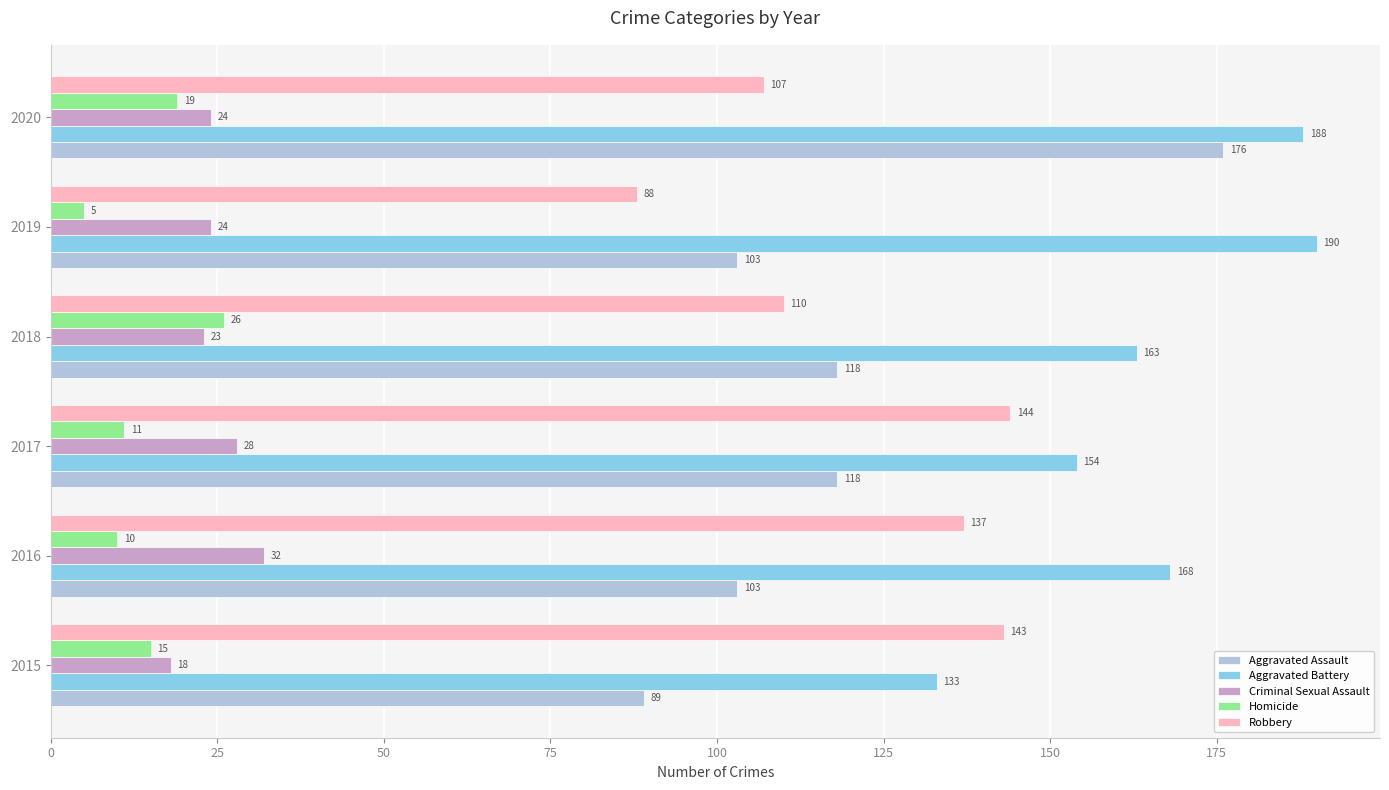

How many data points in Aggravated Battery are less than 168?

3